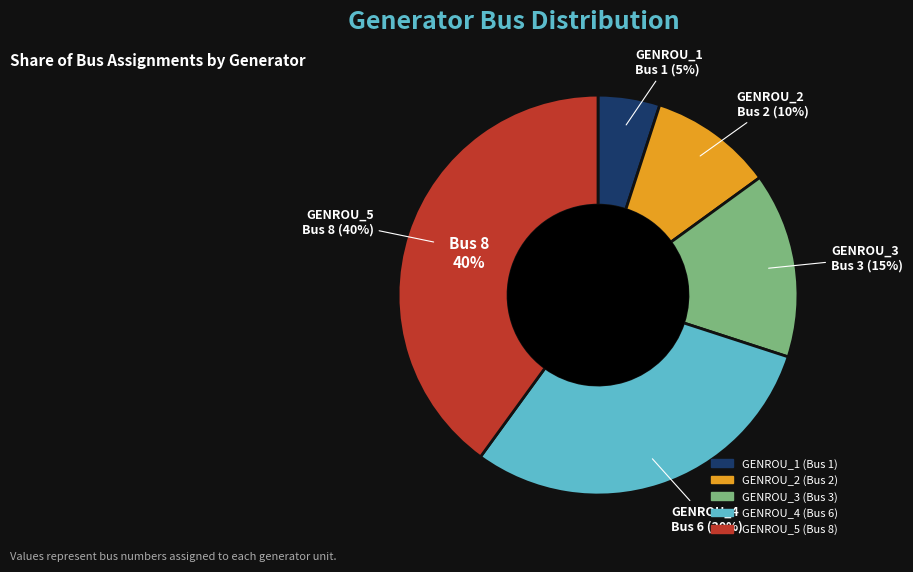

Which has a higher value, GENROU_2 or GENROU_1?

GENROU_2